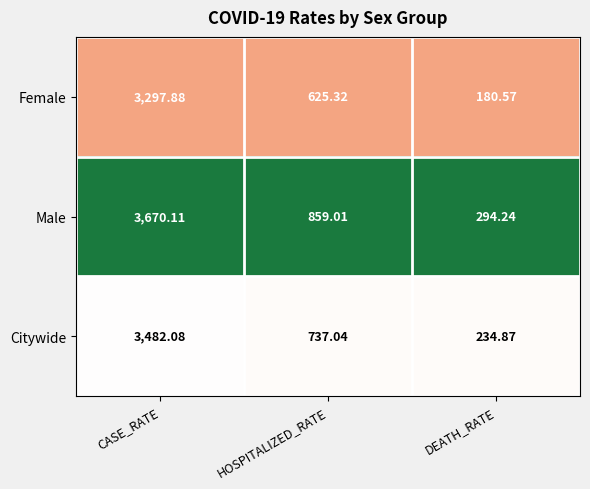

Which series has the largest range (max minus min)?

Male